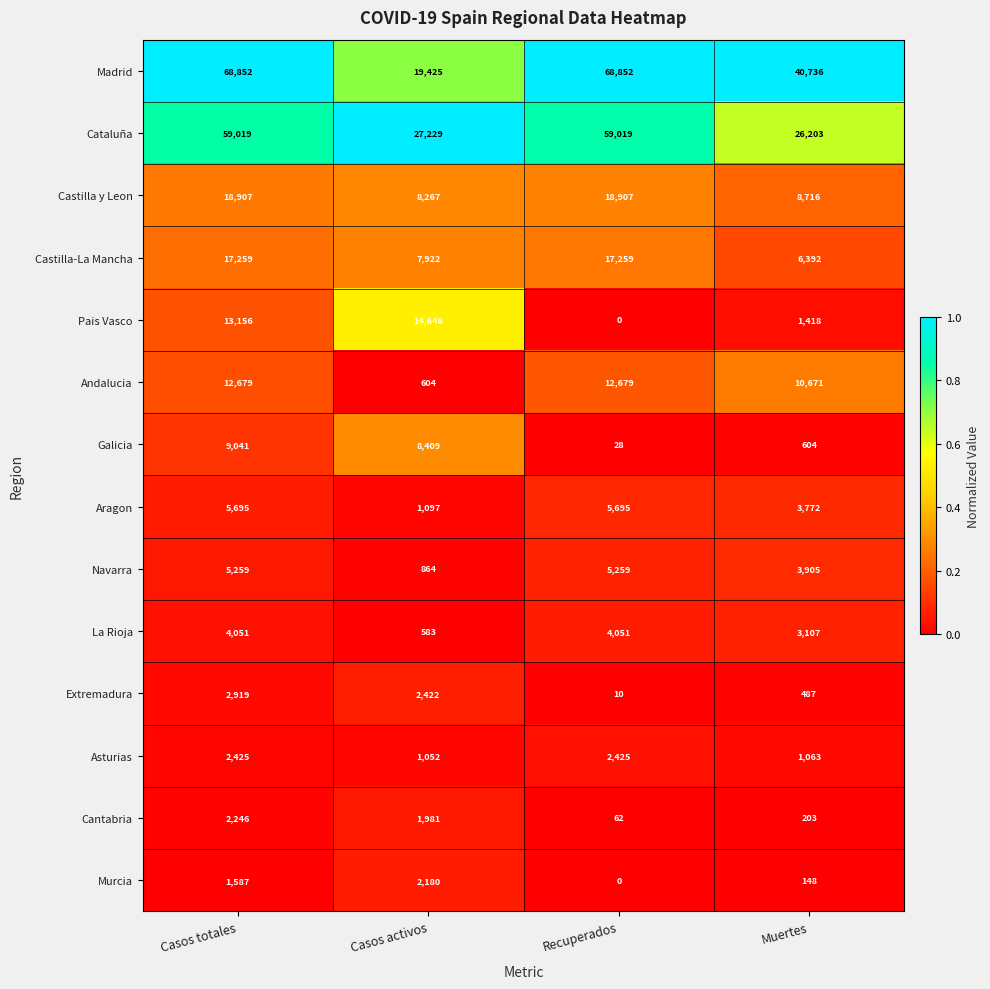

At which category is the sum across all series the highest?

Casos totales